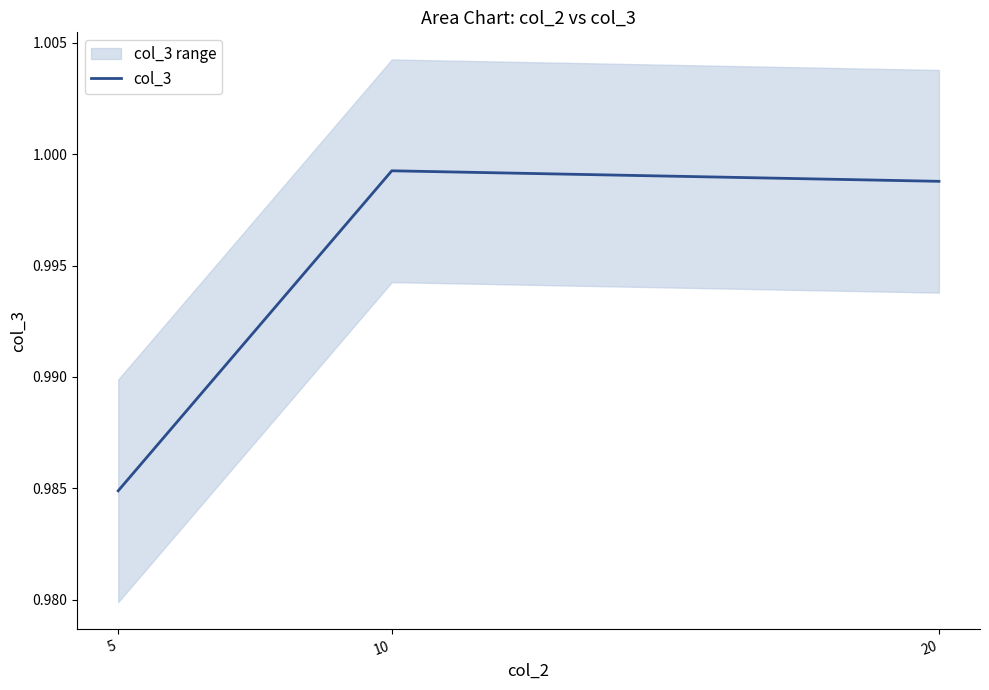

The chart shows a value of 0.5 at 20. True or false?

False